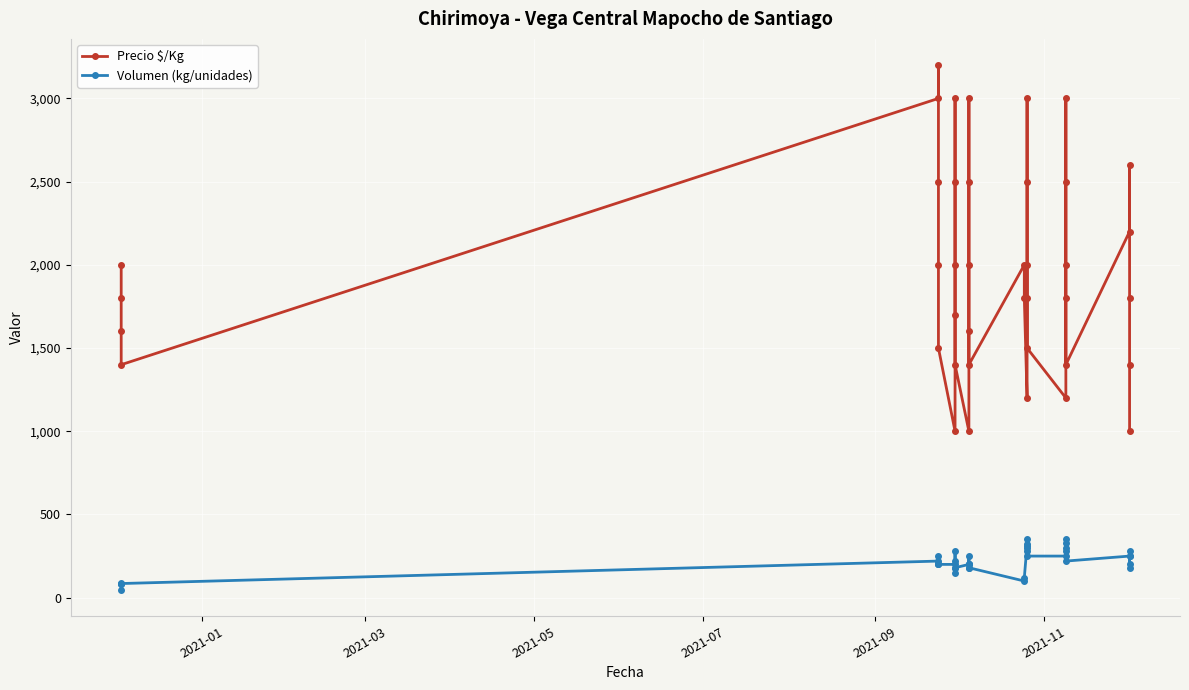

True or false: Volumen (kg/unidades) and Precio $/Kg cross at least once.

False